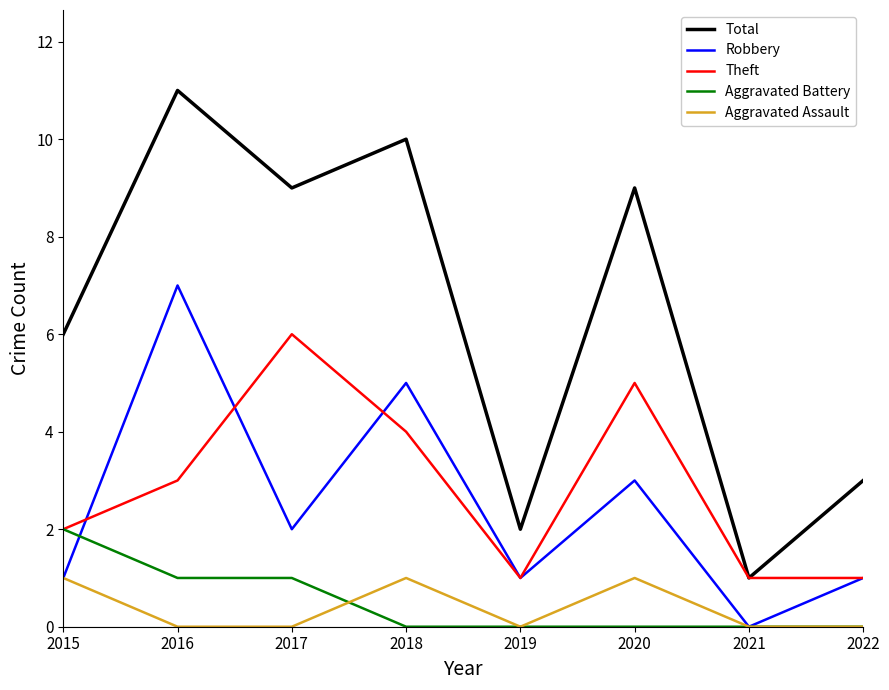

Reading left to right, what are all the values shown in this chart?

Total: 2015=6	2016=11	2017=9	2018=10	2019=2	2020=9	2021=1	2022=3
Robbery: 2015=1	2016=7	2017=2	2018=5	2019=1	2020=3	2021=0	2022=1
Theft: 2015=2	2016=3	2017=6	2018=4	2019=1	2020=5	2021=1	2022=1
Aggravated Battery: 2015=2	2016=1	2017=1	2018=0	2019=0	2020=0	2021=0	2022=0
Aggravated Assault: 2015=1	2016=0	2017=0	2018=1	2019=0	2020=1	2021=0	2022=0